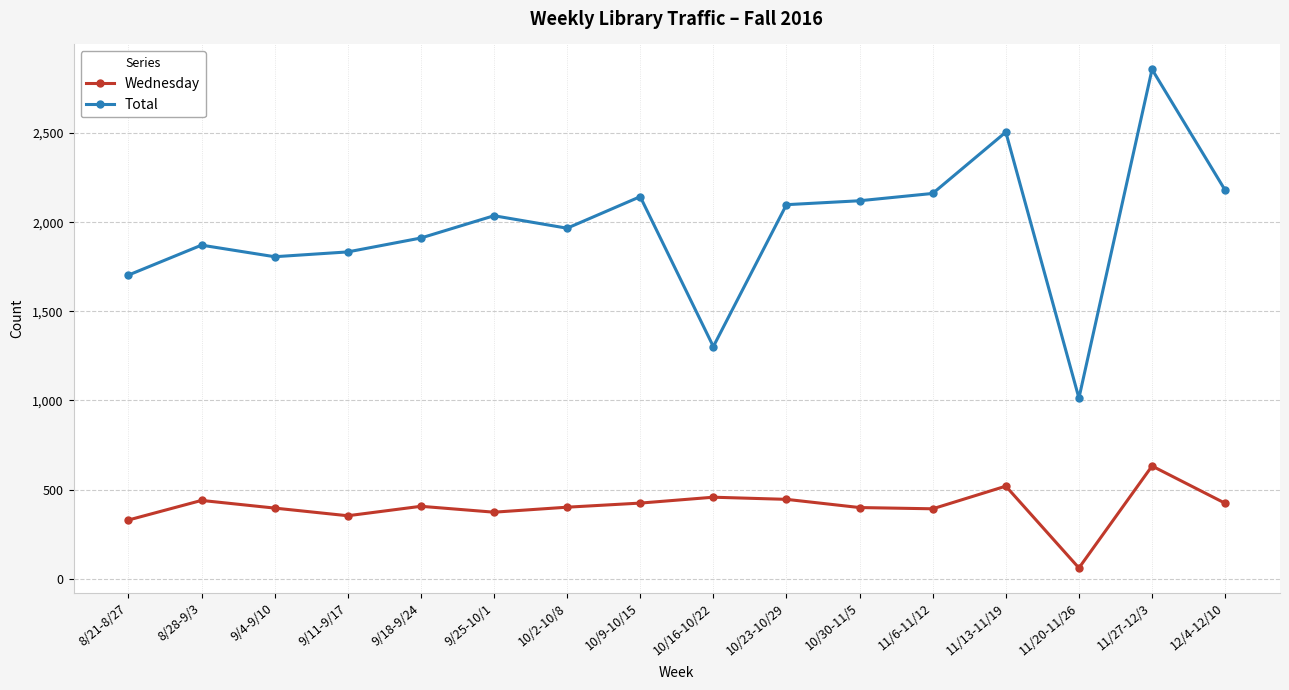

What is the value of the Wednesday point at the 11th from the left?

399